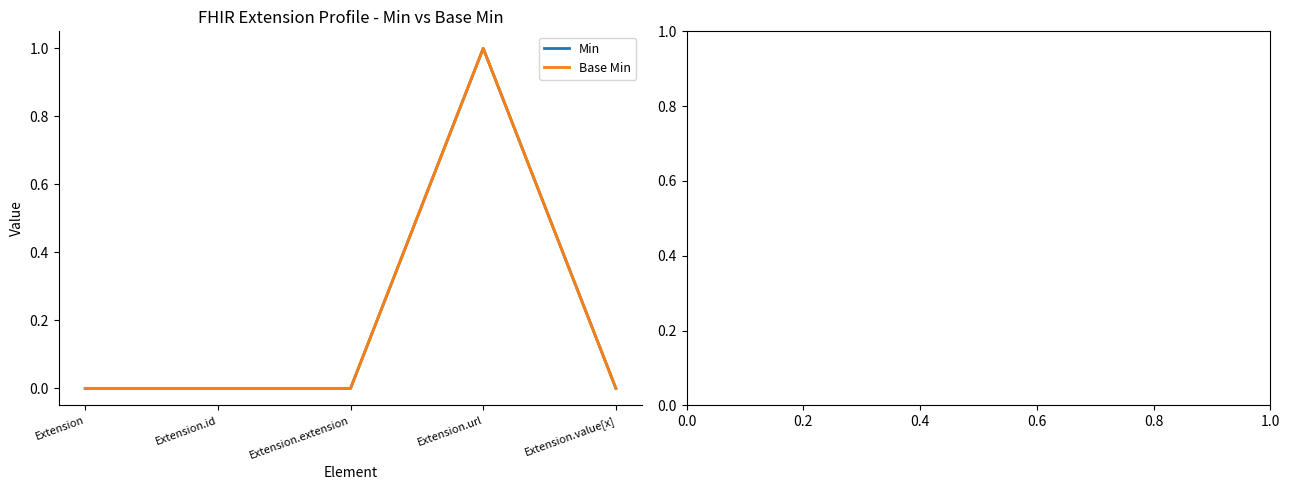

Does the chart have visible grid lines?

No